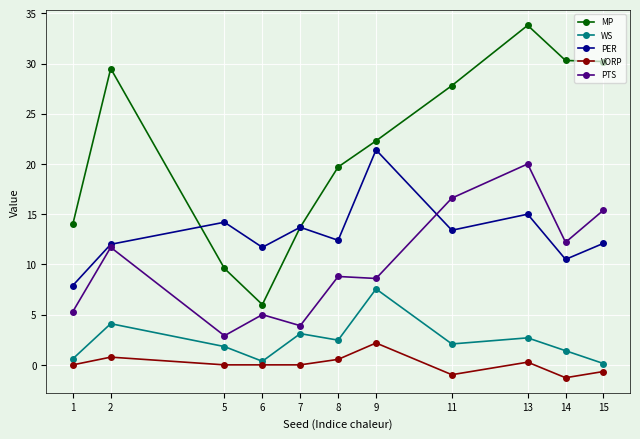

What is the sum of the MP values at 5 and 14?

39.9